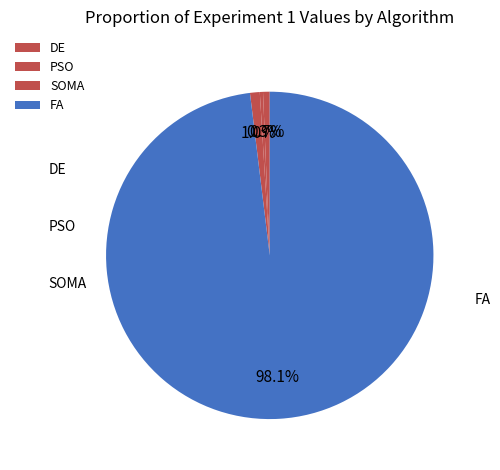

To the nearest percent, what percentage of the pie is SOMA?

1%